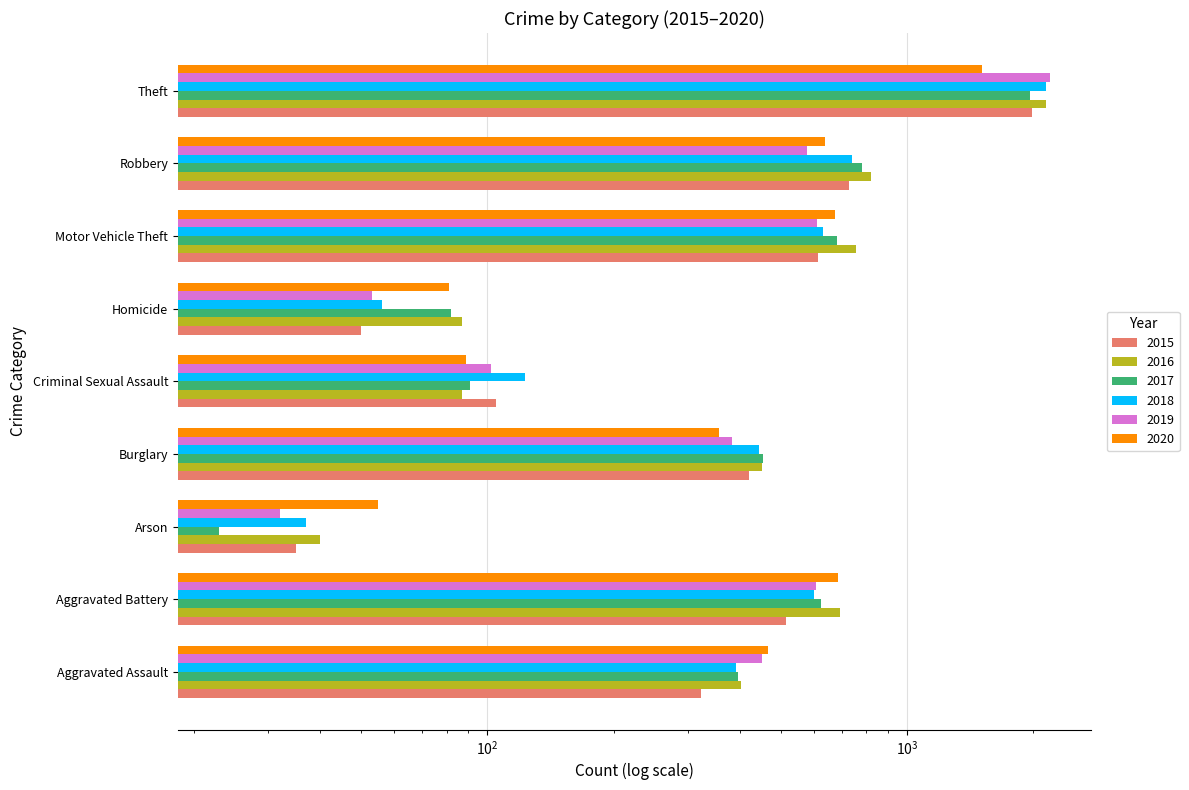

Reading left to right, transcribe all the data shown in this chart.

2015: 323	515	35	421	105	50	614	726	1981
2016: 402	691	40	451	87	87	756	819	2148
2017: 396	623	23	453	91	82	680	780	1968
2018: 392	600	37	443	123	56	631	741	2140
2019: 452	608	32	383	102	53	611	577	2190
2020: 466	686	55	357	89	81	673	637	1512